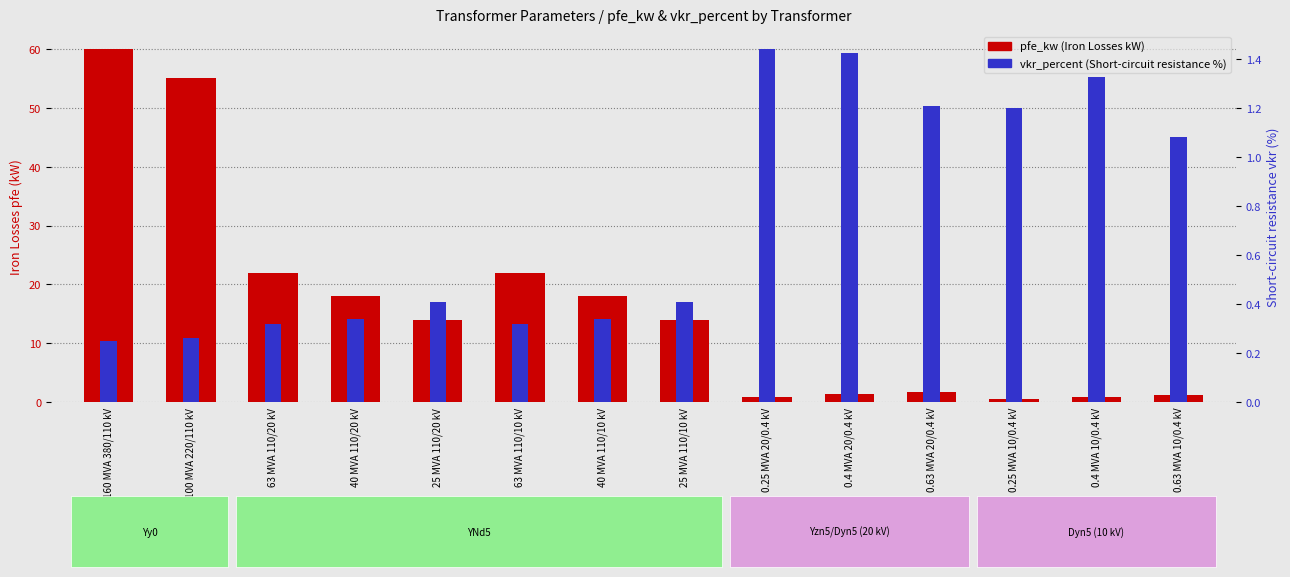

List the labels in order of vkr_percent value, largest first.

0.25 MVA 20/0.4 kV, 0.4 MVA 20/0.4 kV, 0.4 MVA 10/0.4 kV, 0.63 MVA 20/0.4 kV, 0.25 MVA 10/0.4 kV, 0.63 MVA 10/0.4 kV, 25 MVA 110/20 kV, 25 MVA 110/10 kV, 40 MVA 110/20 kV, 40 MVA 110/10 kV, 63 MVA 110/20 kV, 63 MVA 110/10 kV, 100 MVA 220/110 kV, 160 MVA 380/110 kV